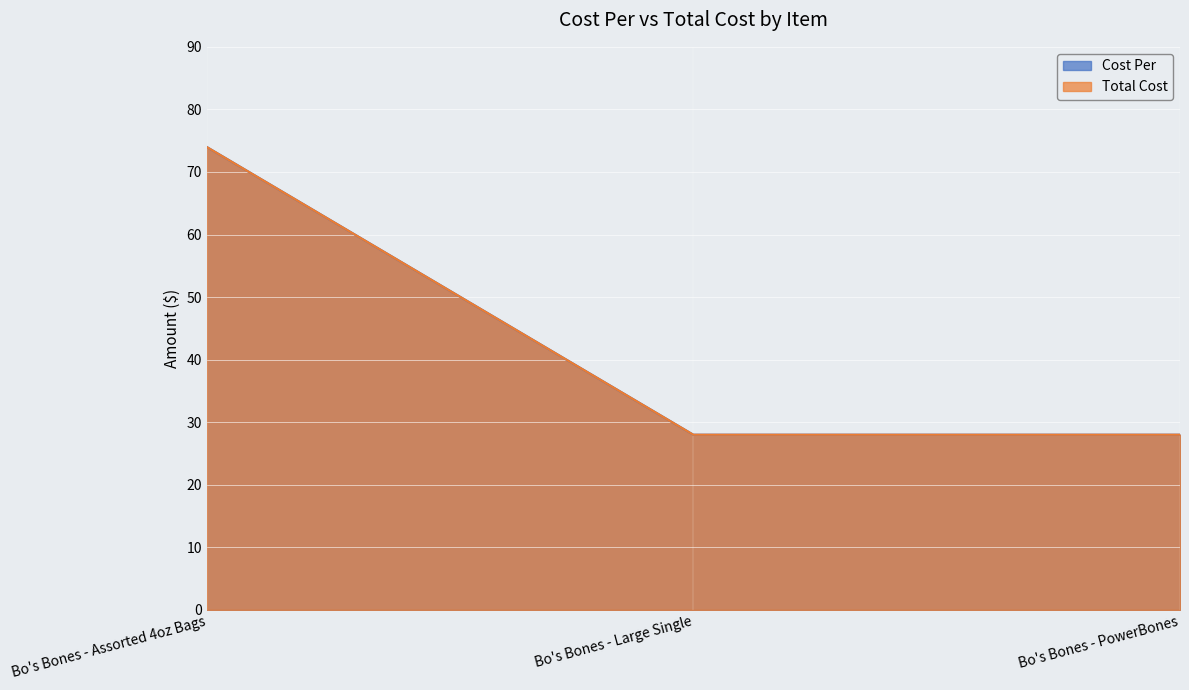

Between Bo's Bones - Assorted 4oz Bags and Bo's Bones - PowerBones, which series saw the biggest shift?

Cost Per